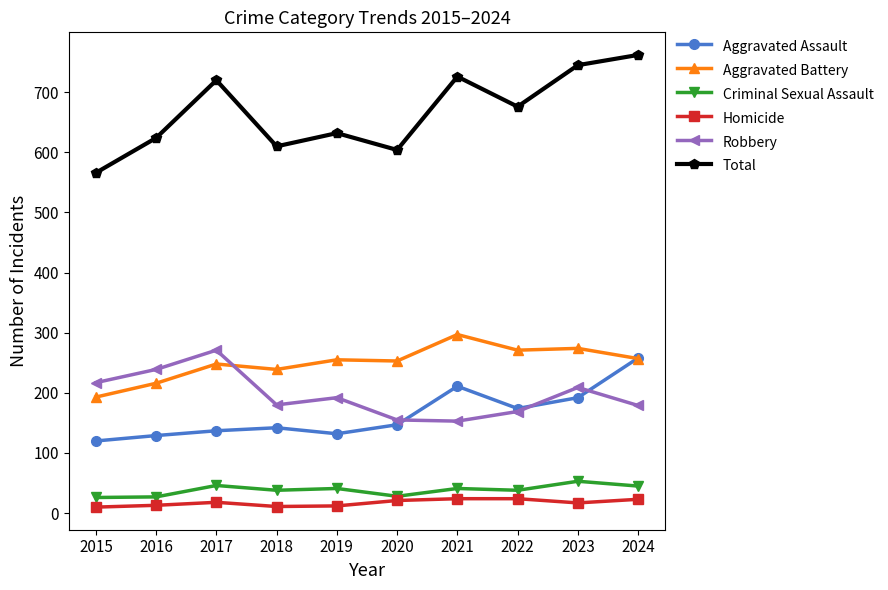

What is the total value across all series at 2021?

1452